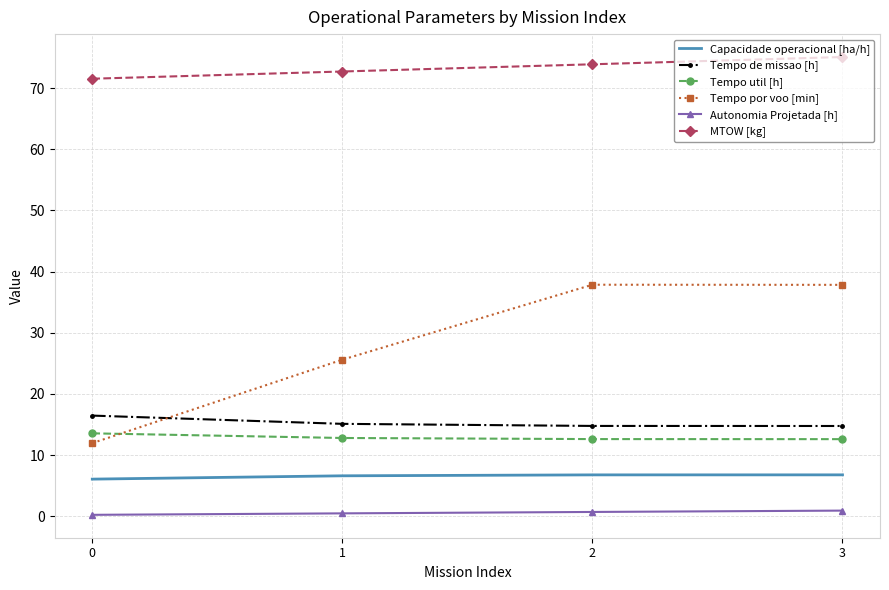

After their last crossing, which series has the higher values: Tempo util [h] or Tempo por voo [min]?

Tempo por voo [min]